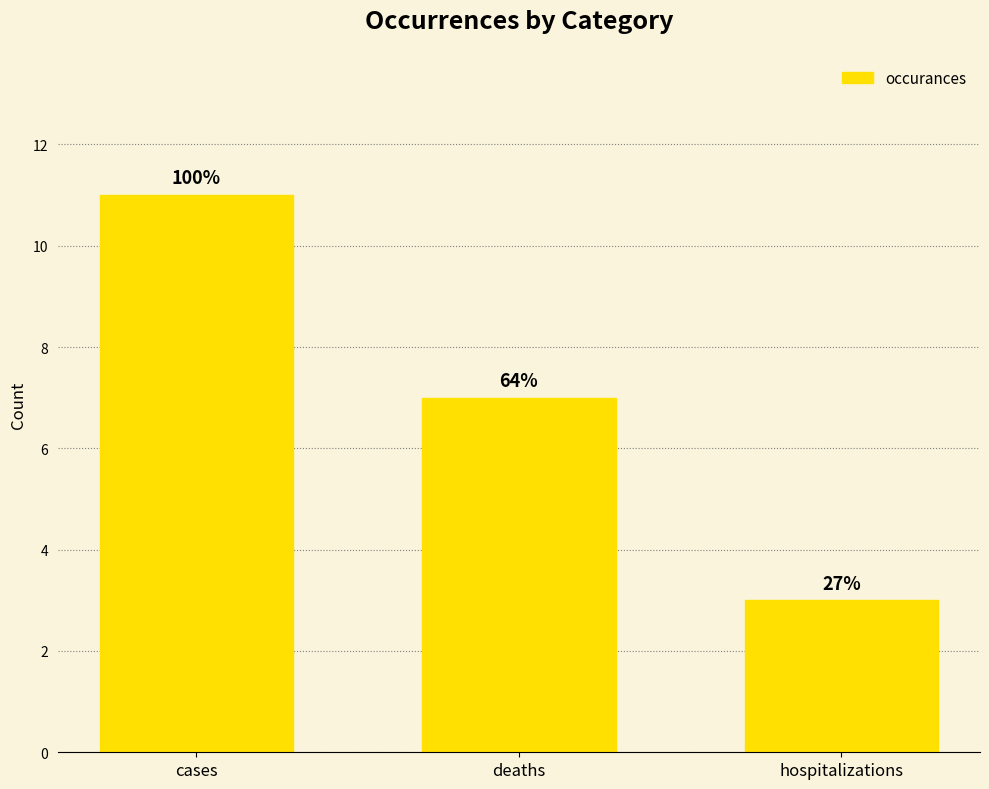

What is the value of the 3rd bar from the left?

3